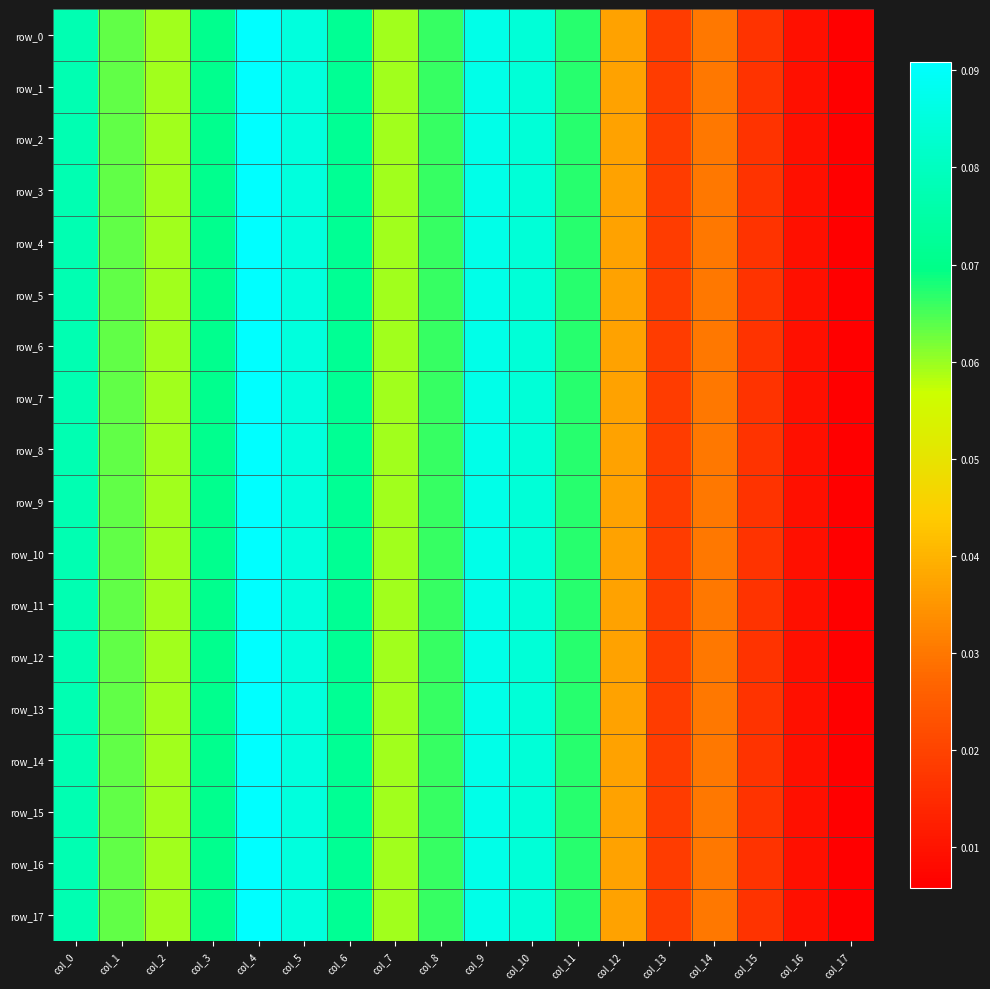

How many data points does each series have?

18